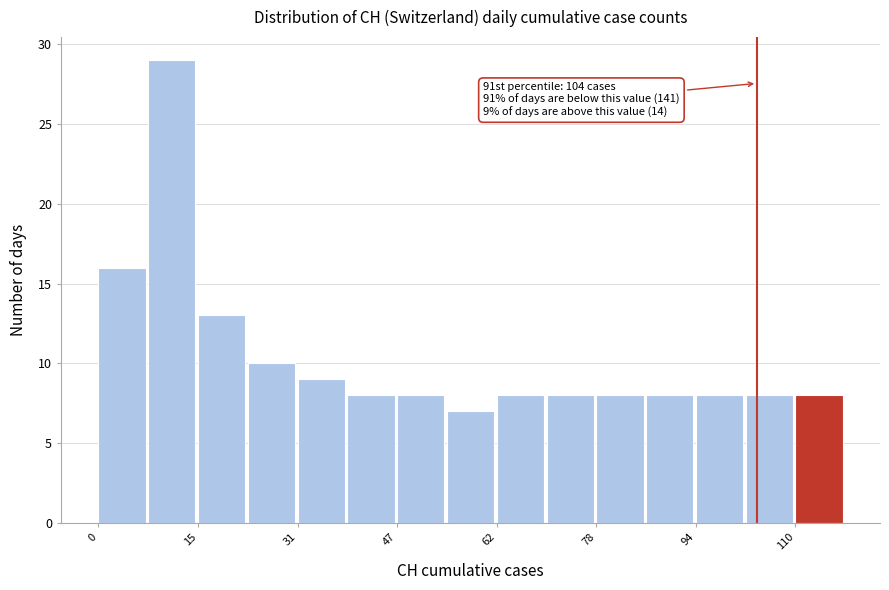

Around what value on the x-axis is the tallest bar? Give the approximate position of its centre, as read against the axis.

12